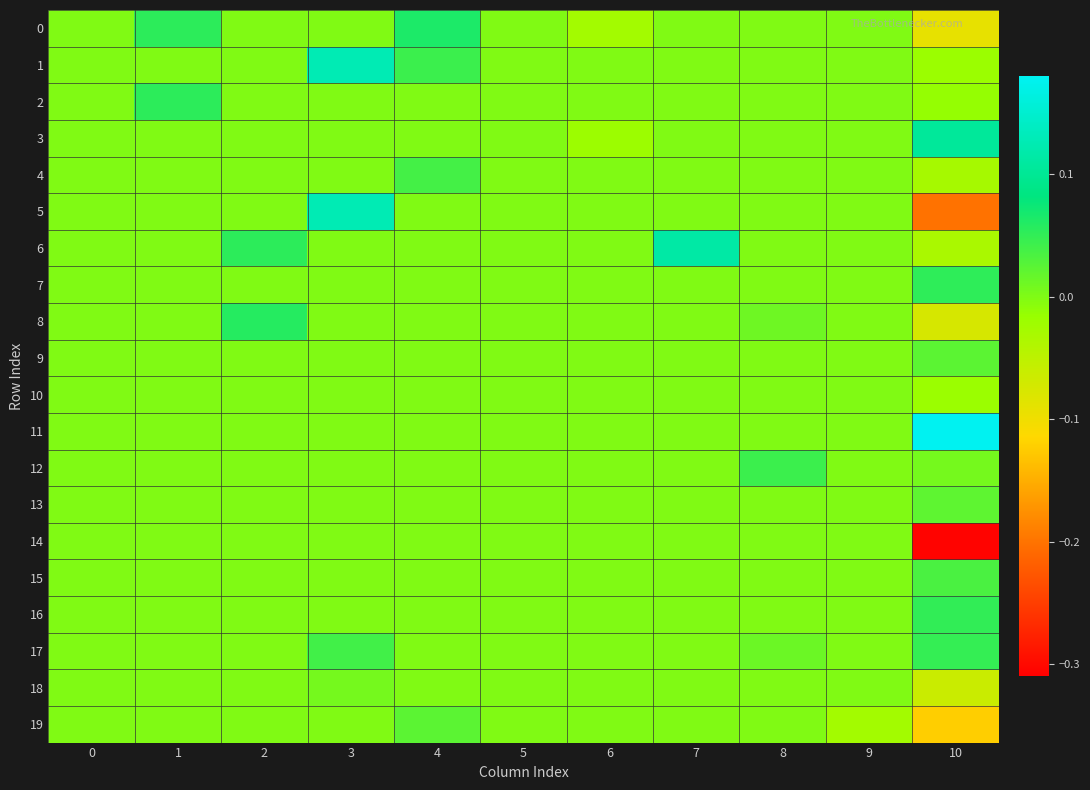

At how many categories does at least one series exceed 0?

7